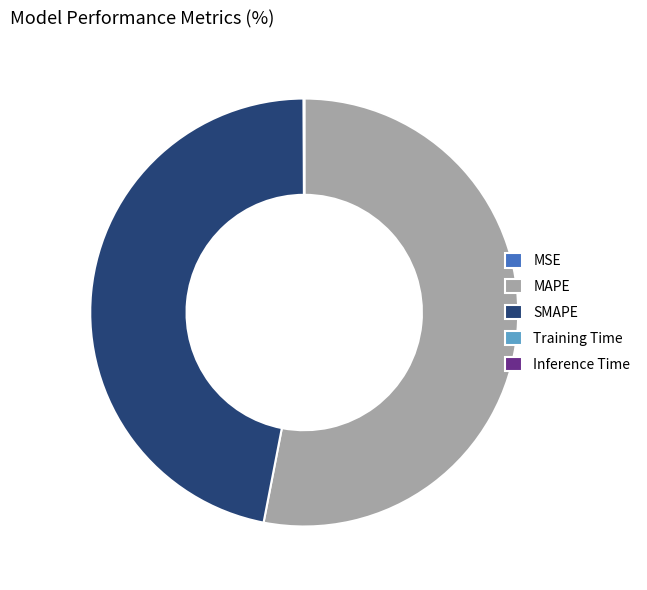

Which category has the biggest portion of the pie?

MAPE